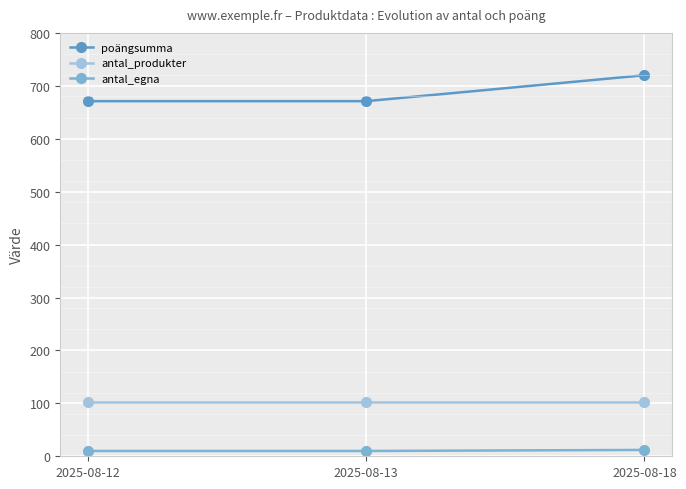

The value of antal_produkter at 2025-08-12 is 59. True or false?

False